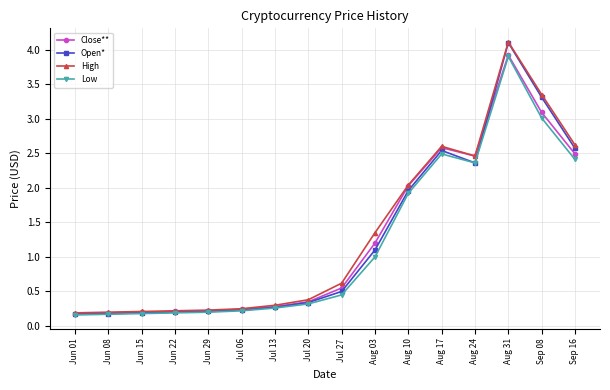

Which series has the largest range (max minus min)?

Open*